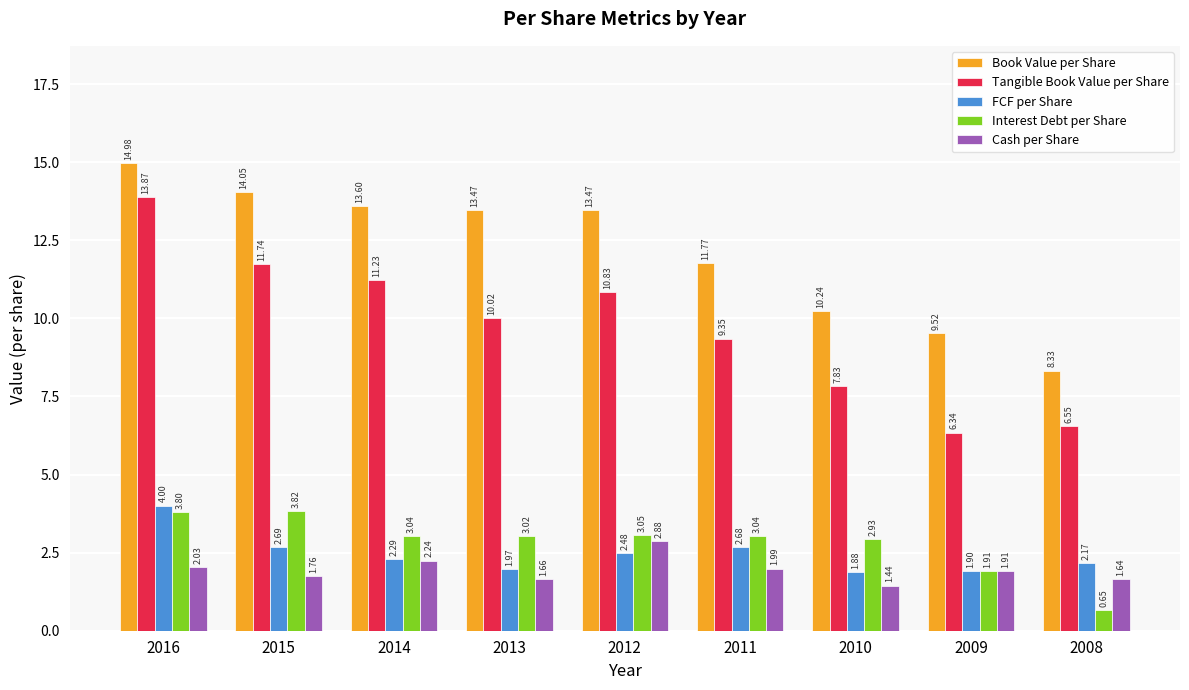

At 2016, list the series in order from smallest to largest.

Cash per Share, Interest Debt per Share, FCF per Share, Tangible Book Value per Share, Book Value per Share